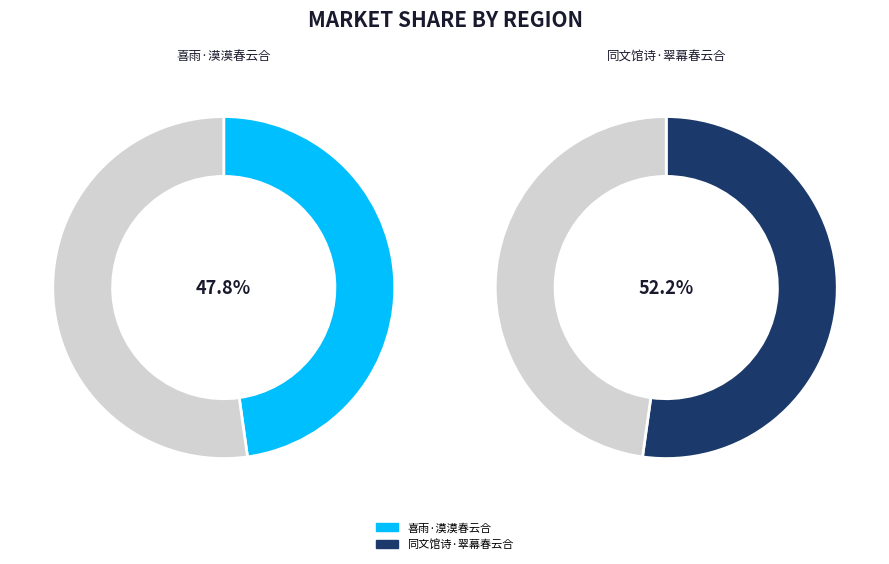

How many slices are in this pie chart?

2